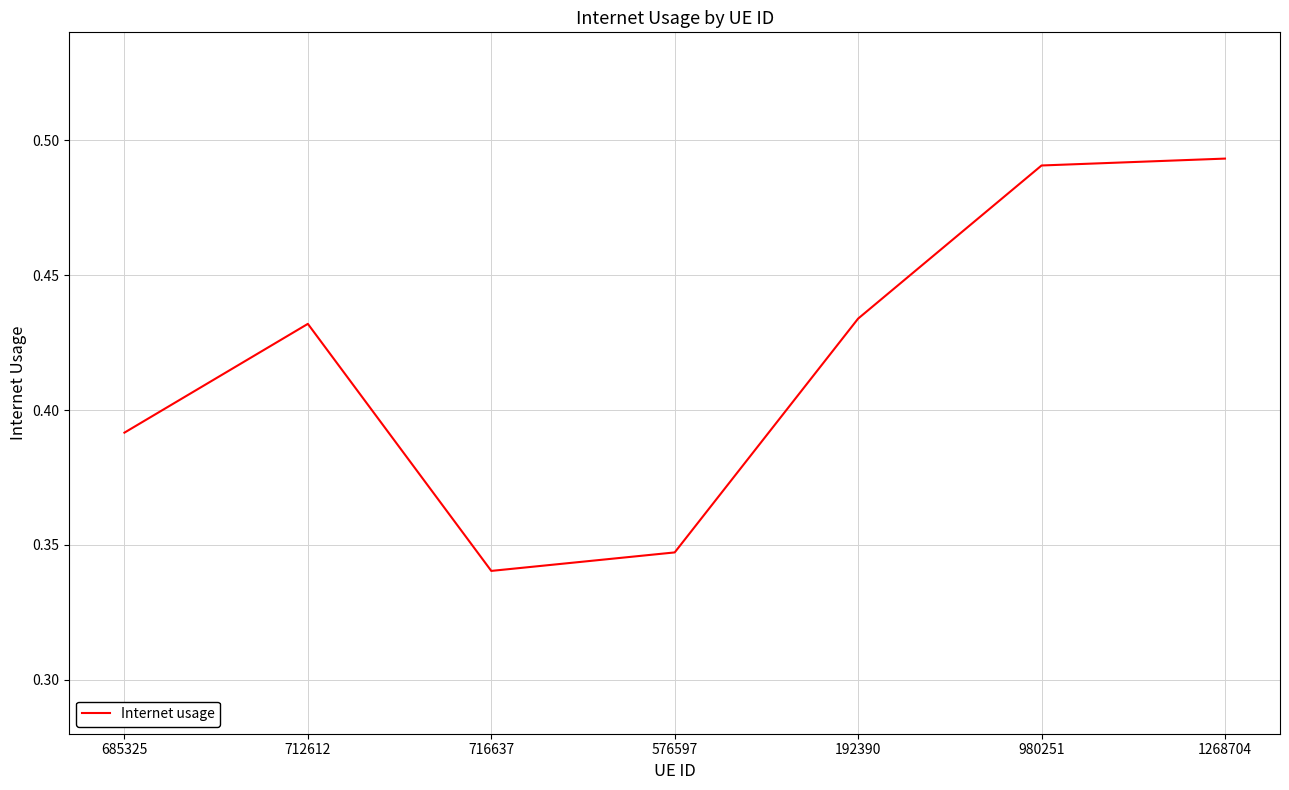

Where is the first local maximum?

712612